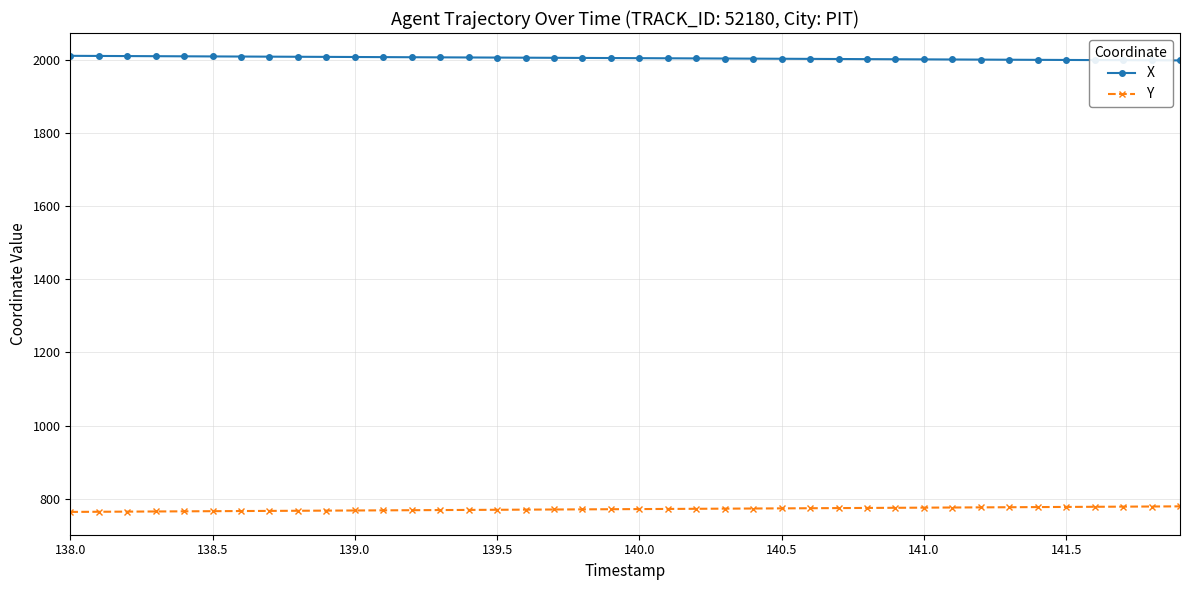

What is the sum of all Y values?

30841.3